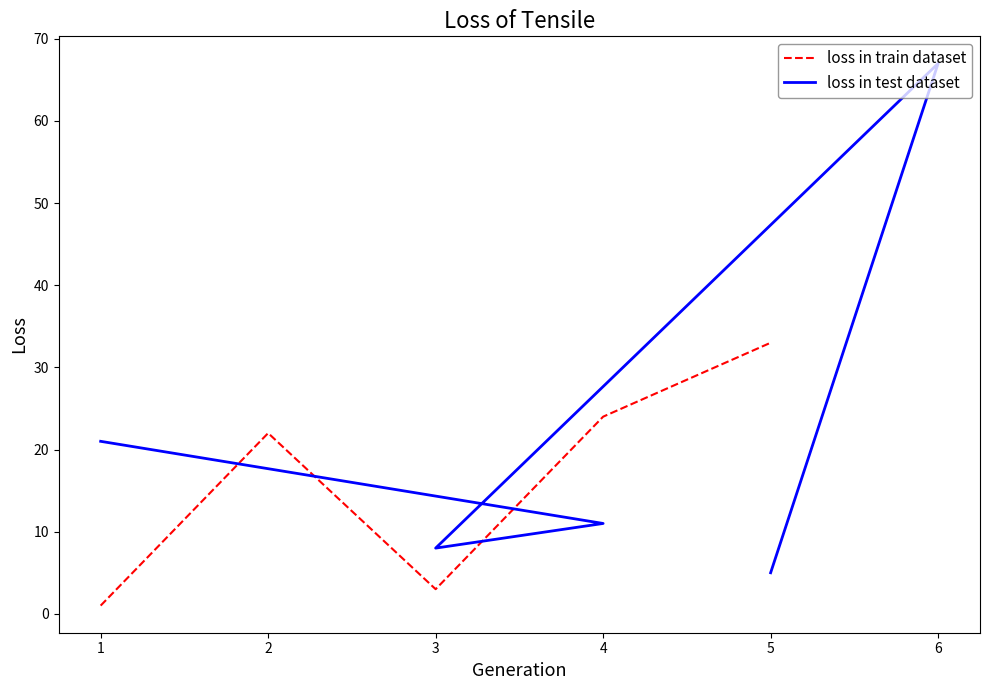

True or false: loss in train dataset has a value of 11 at 5.

False